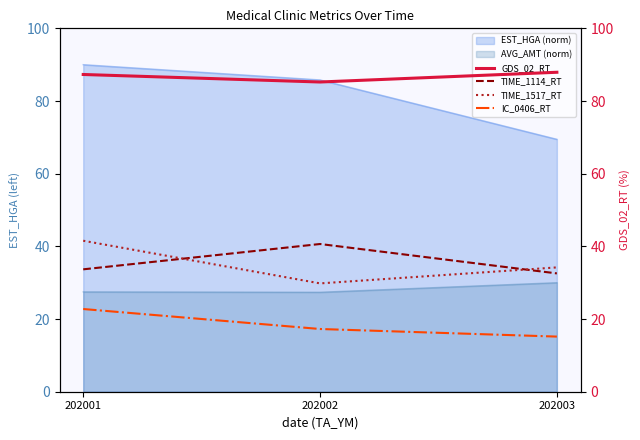

Is the value of GDS_02_RT at 202001 greater than the value of TIME_1517_RT at 202002?

Yes